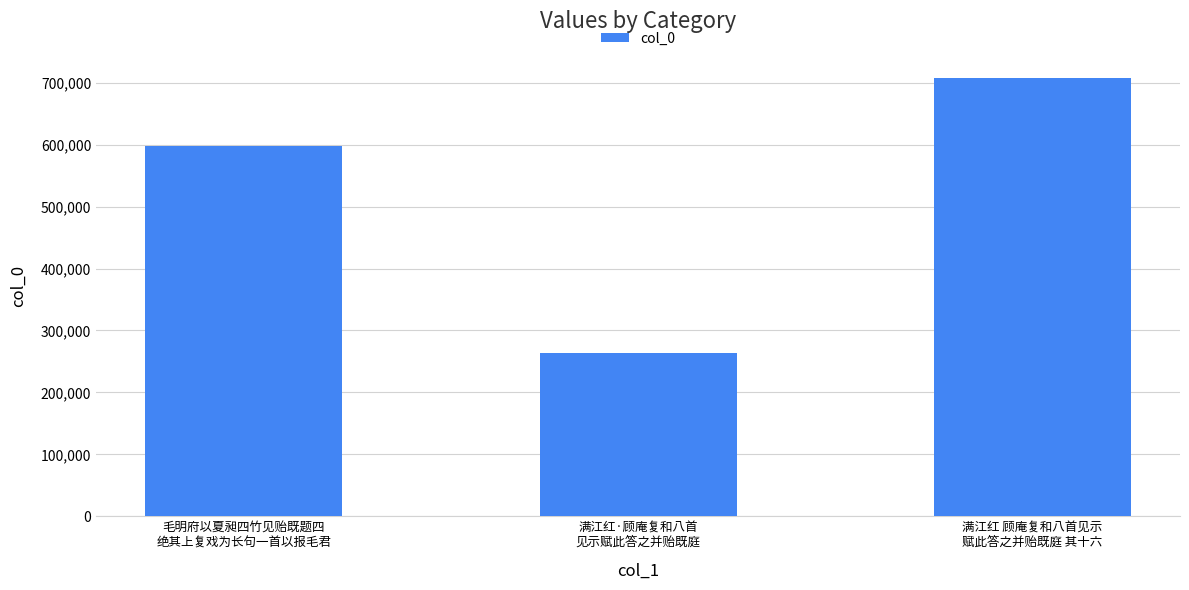

Does the chart contain any negative values?

No